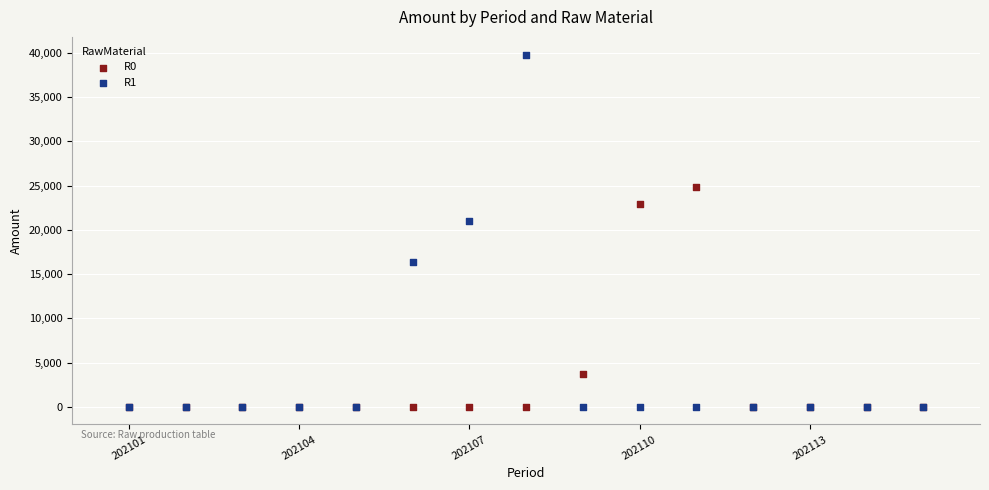

What are all the series names shown in the legend?

R0, R1